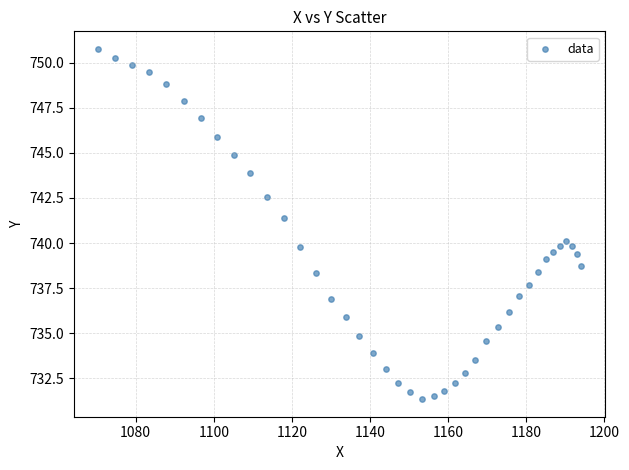

What is the range of X values (max minus min)?

123.6